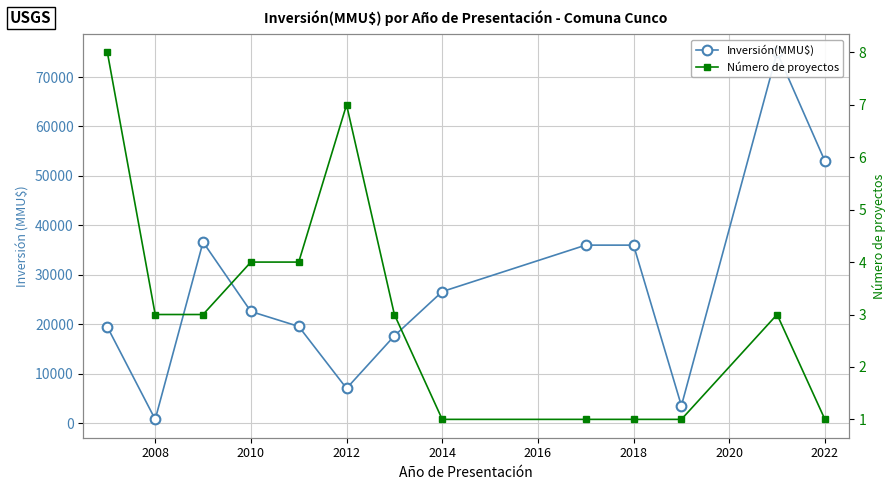

True or false: Número de proyectos and Inversión(MMU$) intersect in this chart.

False